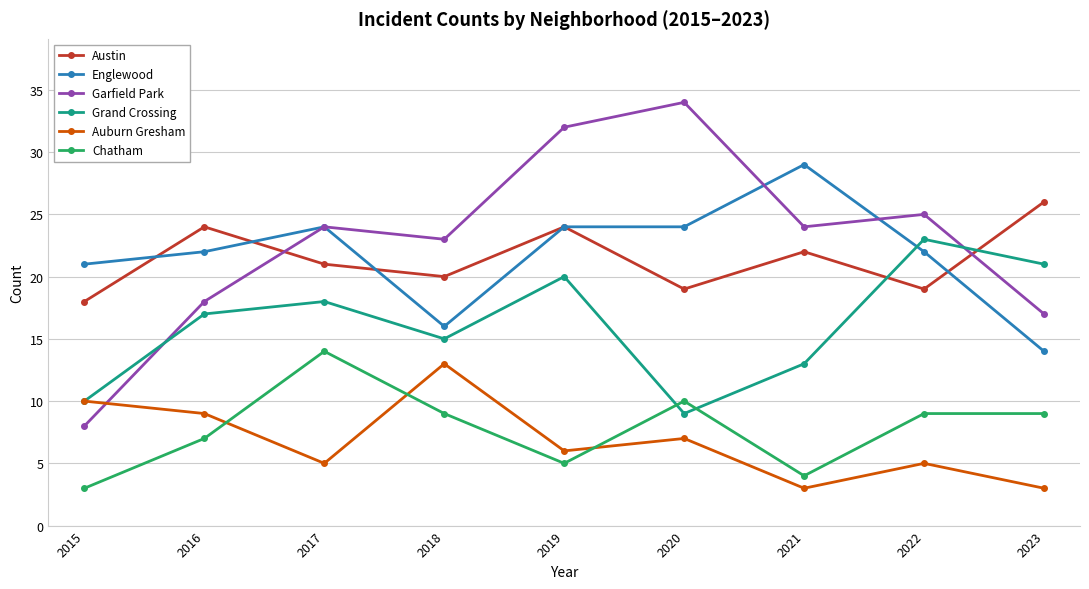

Reading left to right, list all the values displayed in this chart.

Austin: 18	24	21	20	24	19	22	19	26
Englewood: 21	22	24	16	24	24	29	22	14
Garfield Park: 8	18	24	23	32	34	24	25	17
Grand Crossing: 10	17	18	15	20	9	13	23	21
Auburn Gresham: 10	9	5	13	6	7	3	5	3
Chatham: 3	7	14	9	5	10	4	9	9